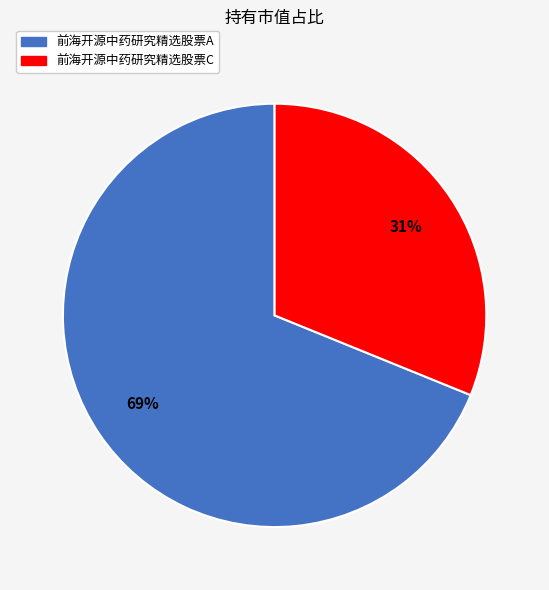

Which has a higher value, 前海开源中药研究精选股票C or 前海开源中药研究精选股票A?

前海开源中药研究精选股票A